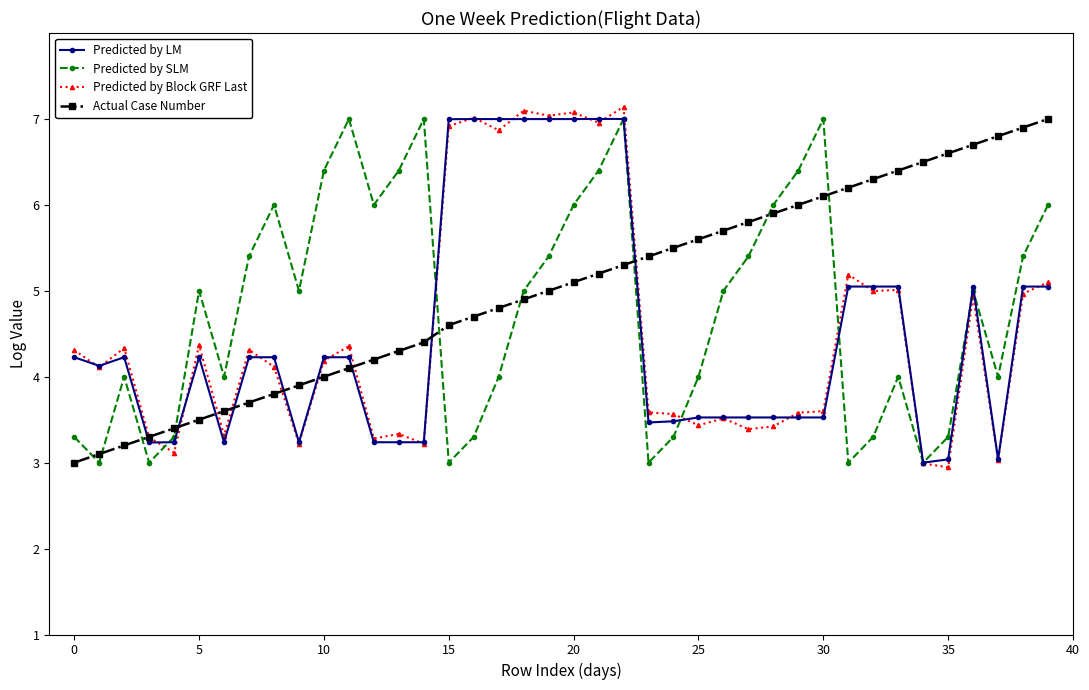

In Predicted by SLM, how many points are higher than both neighbors (excluding endpoints)?

9